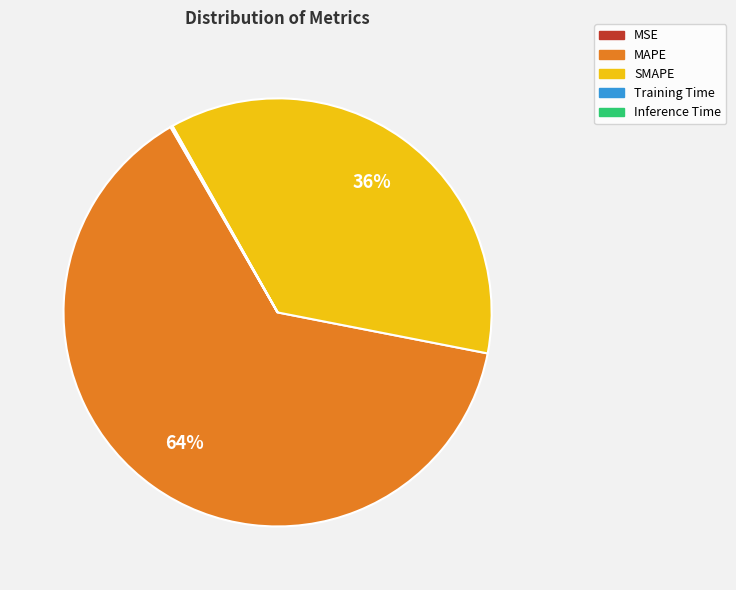

What is the majority slice?

MAPE